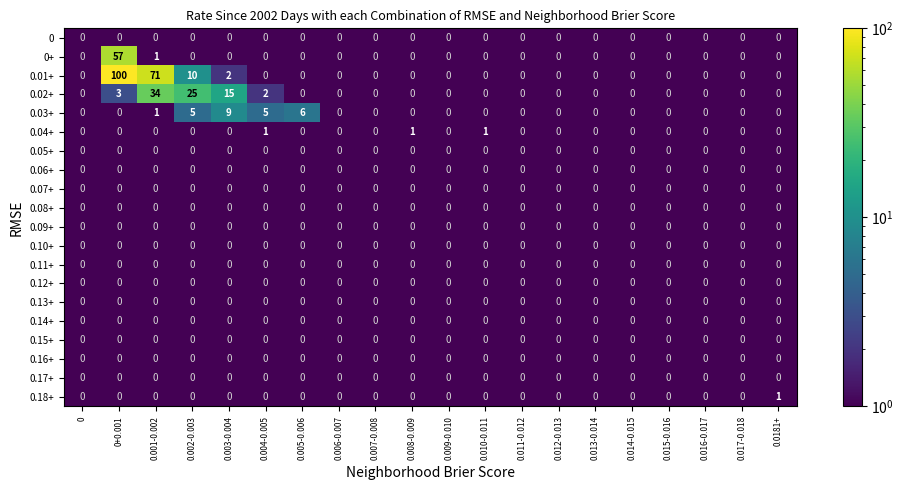

What is the sum of all 0.02+ values?

79